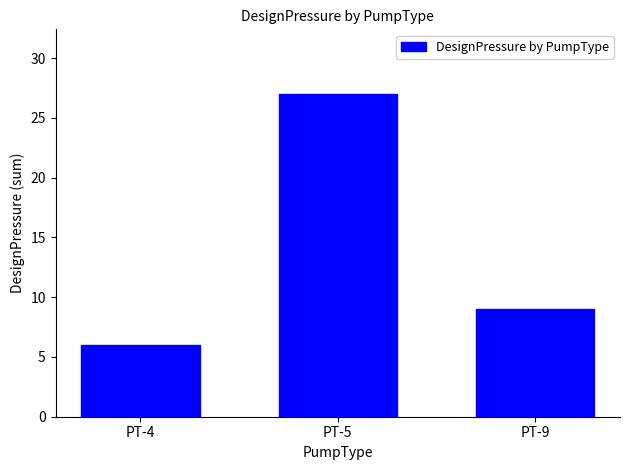

Count the values in the range 6 to 27.

3